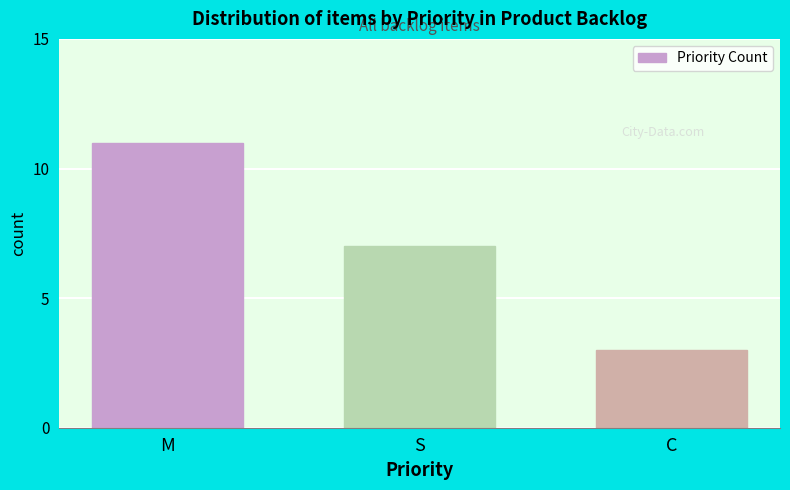

Reading left to right, what are all the values shown in this chart?

11	7	3